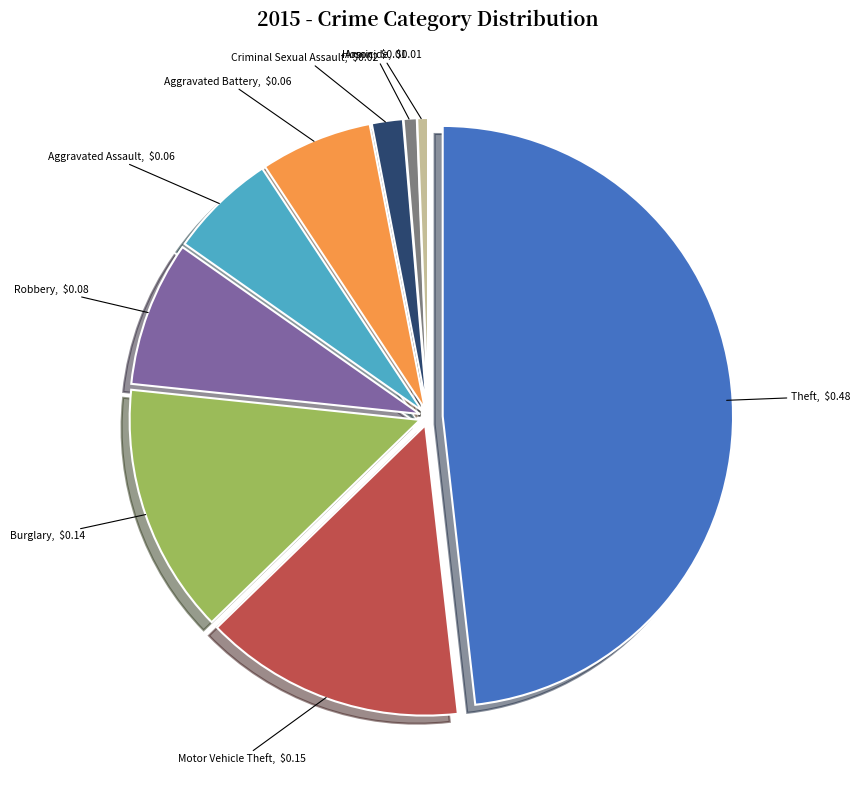

Does any single category account for the majority?

No